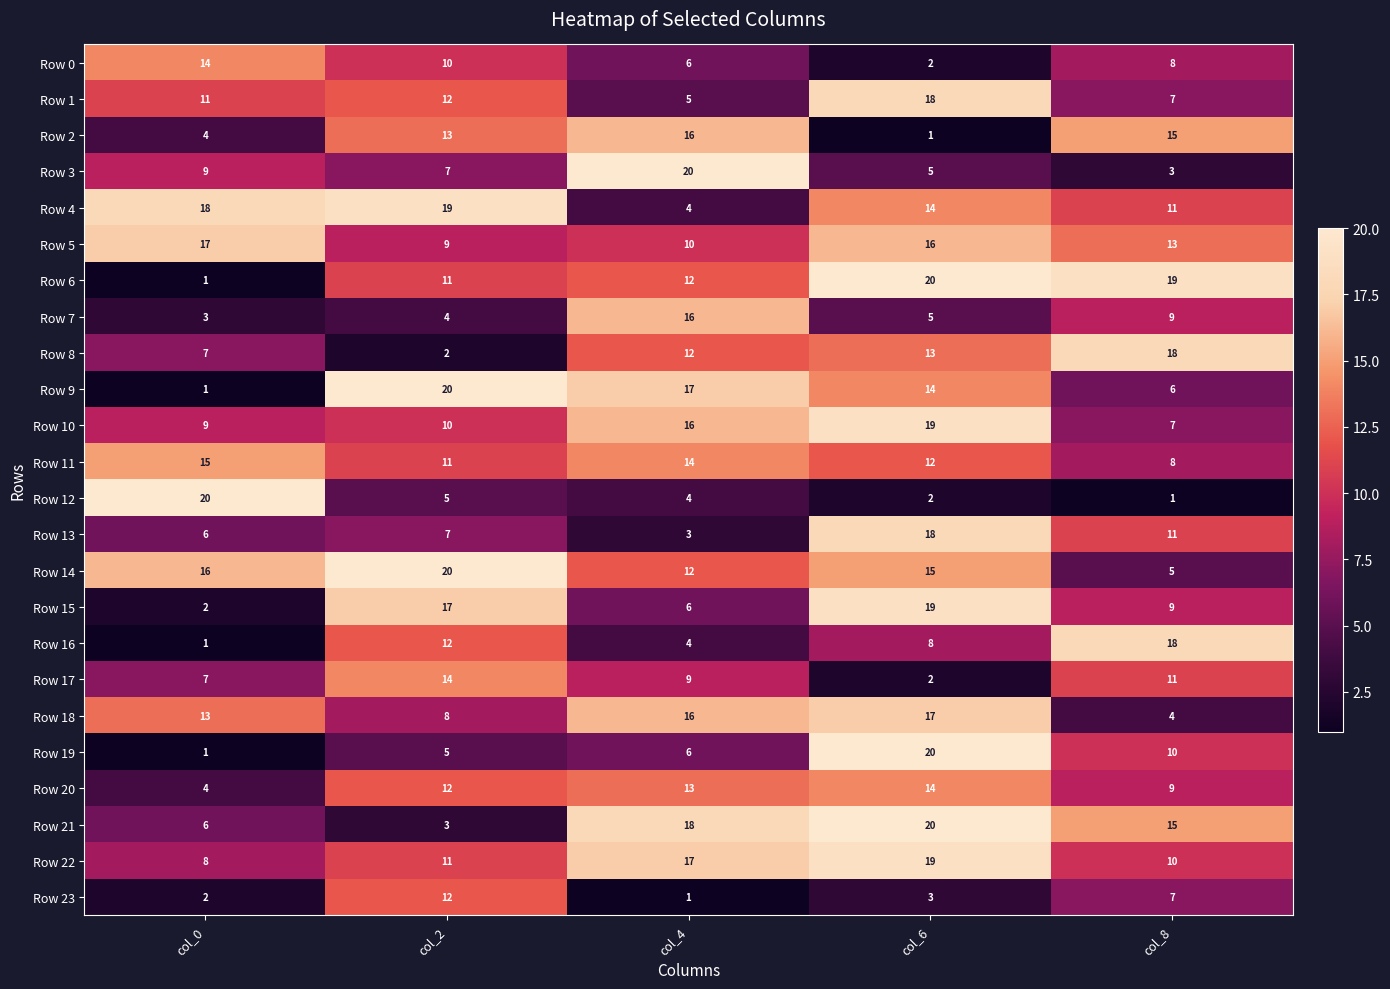

Rank the categories by Row 12 value from lowest to highest.

col_8, col_6, col_4, col_2, col_0